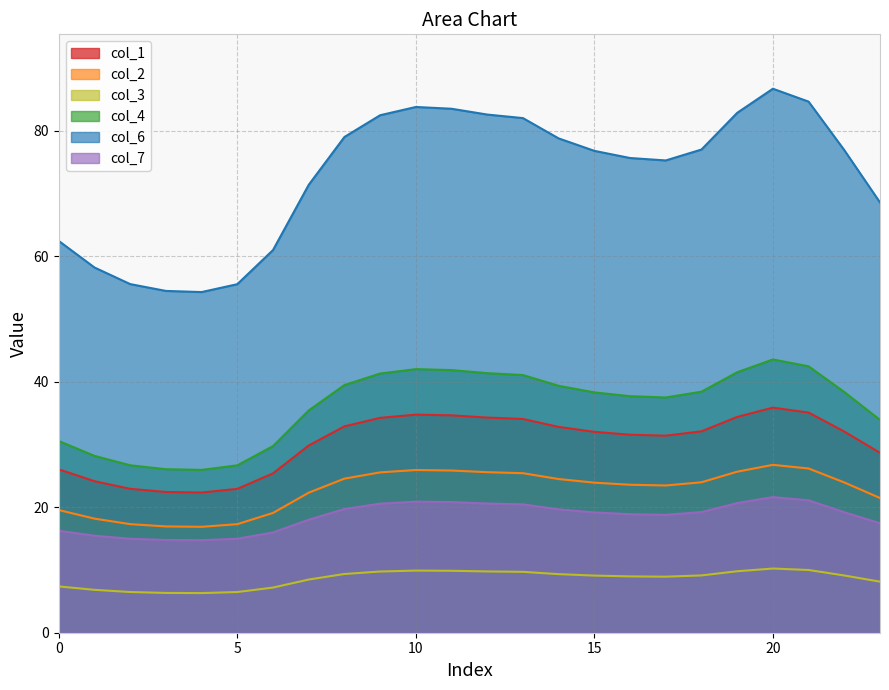

Count the number of categories in the chart.

24